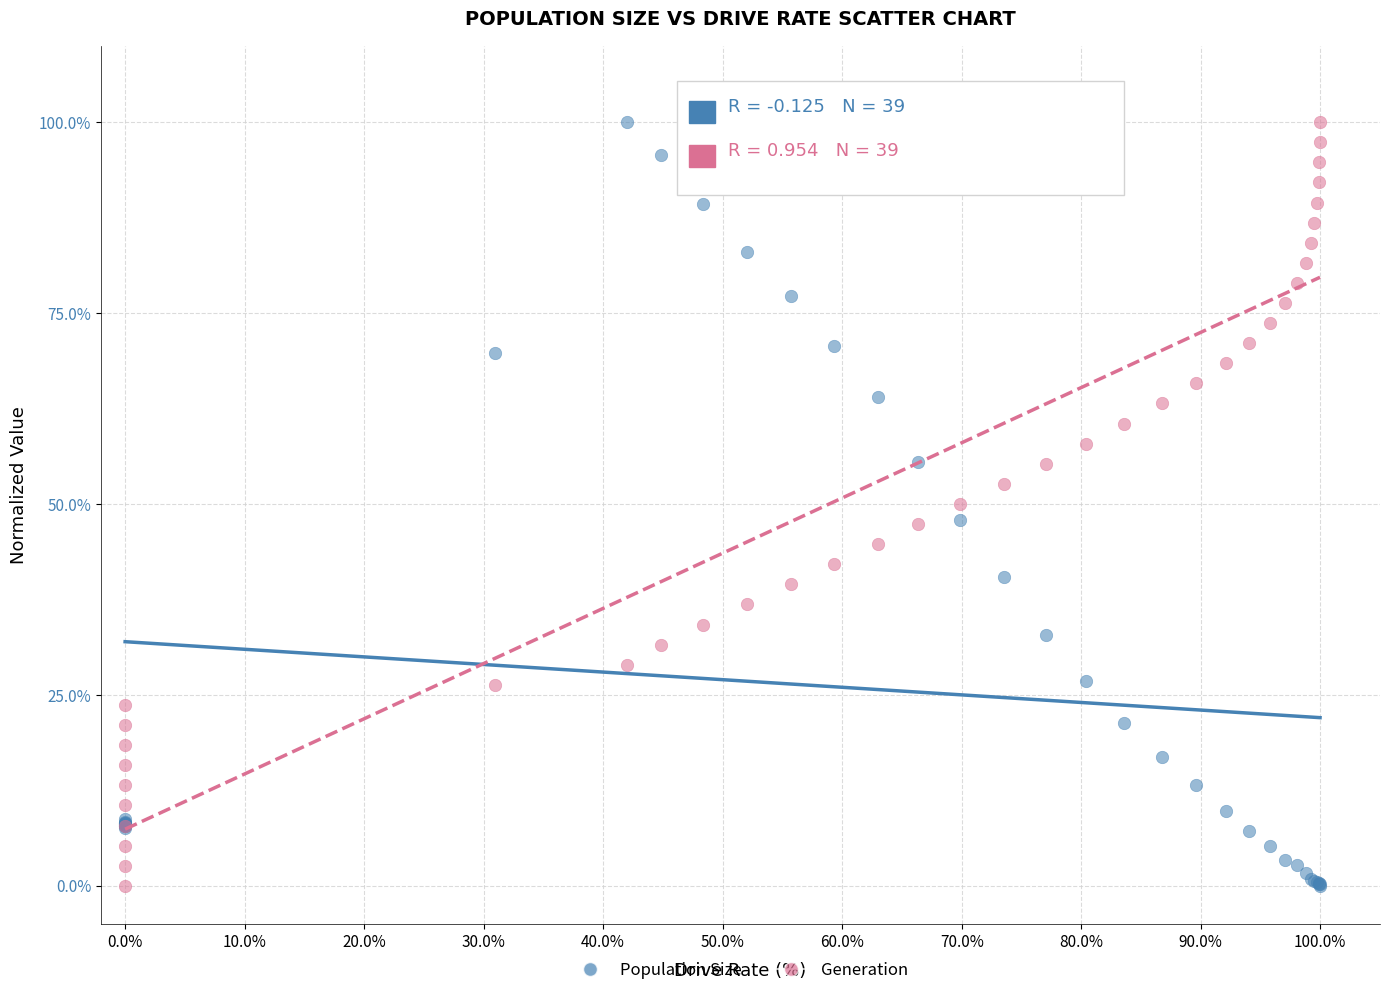

What is the X range (max minus min) for the scatter plot?

100.0